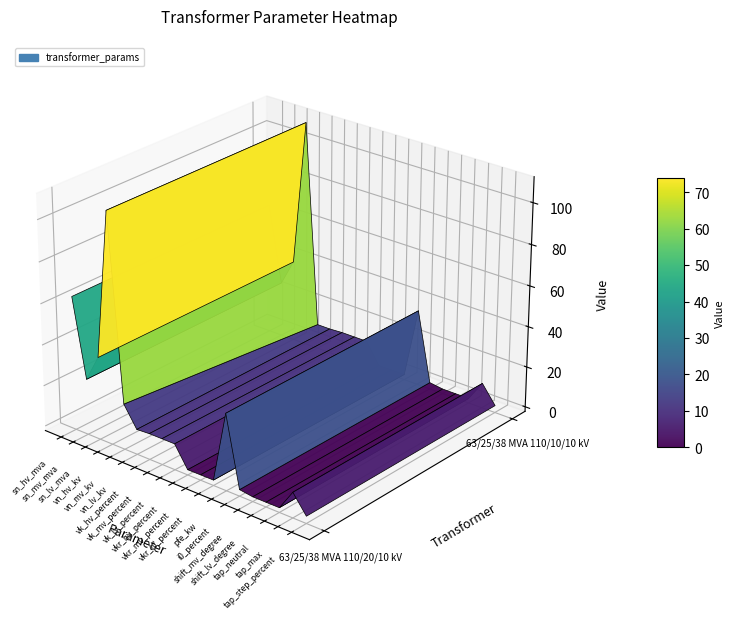

What is the total value across all series at vk_lv_percent?

20.8